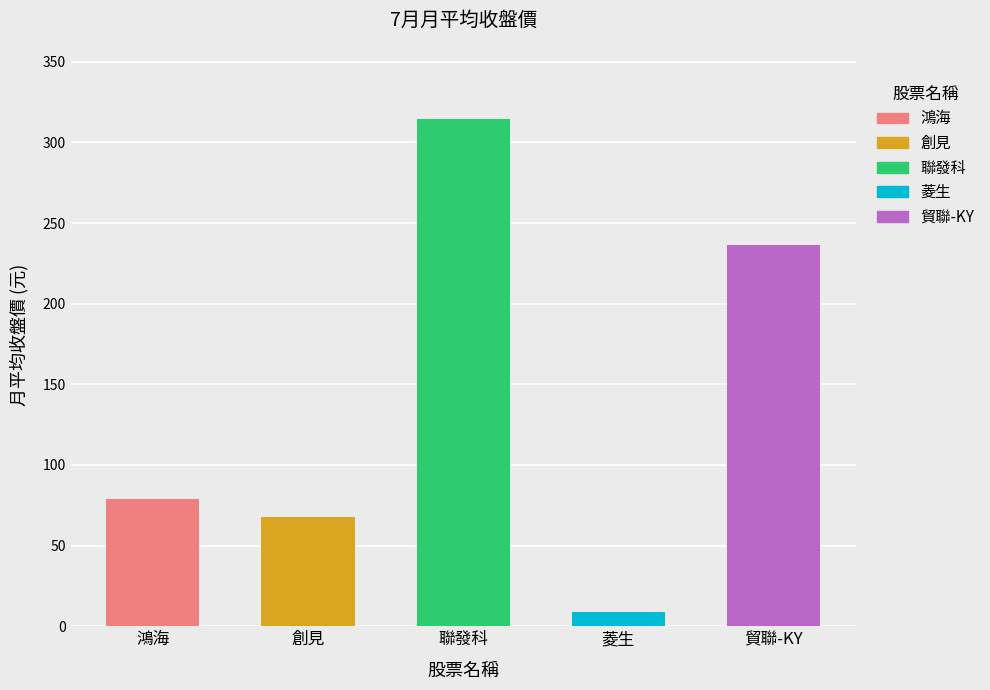

At which label is the value closest to 161?

貿聯-KY